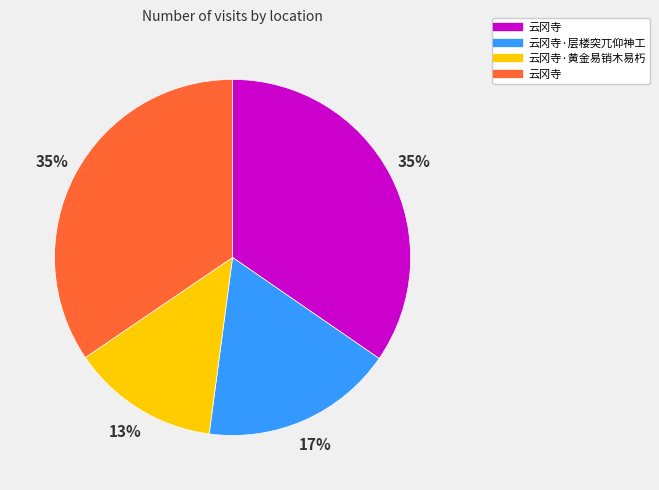

Is there a majority slice in this chart?

No